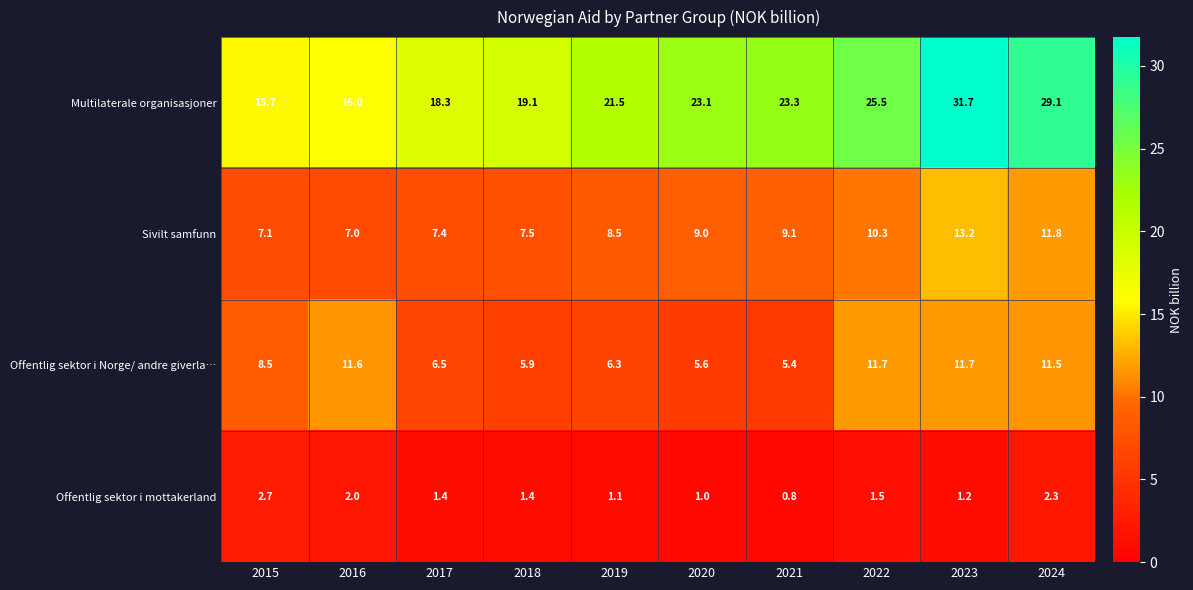

What is the sum of all Offentlig sektor i Norge/ andre giverla… values?

84.7